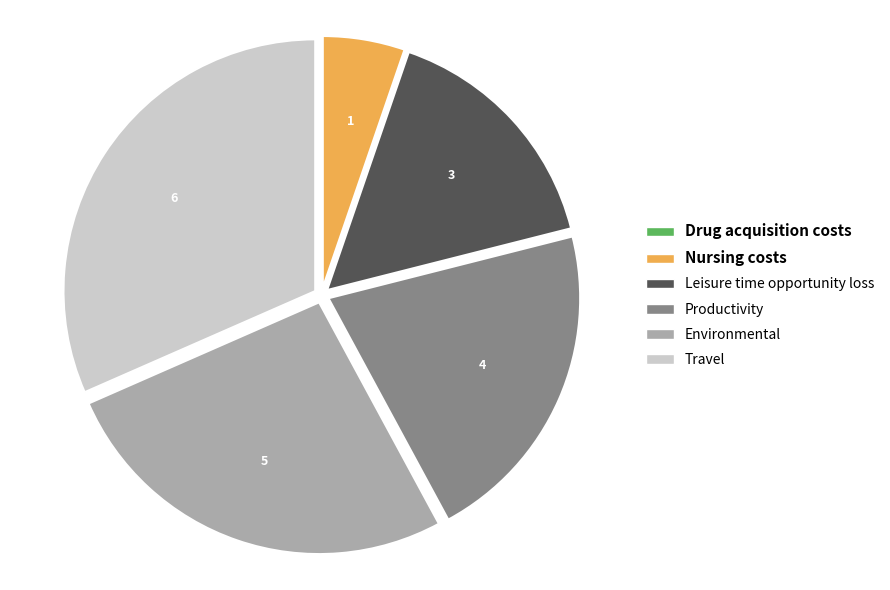

Is there any slice that represents more than half of the pie?

No